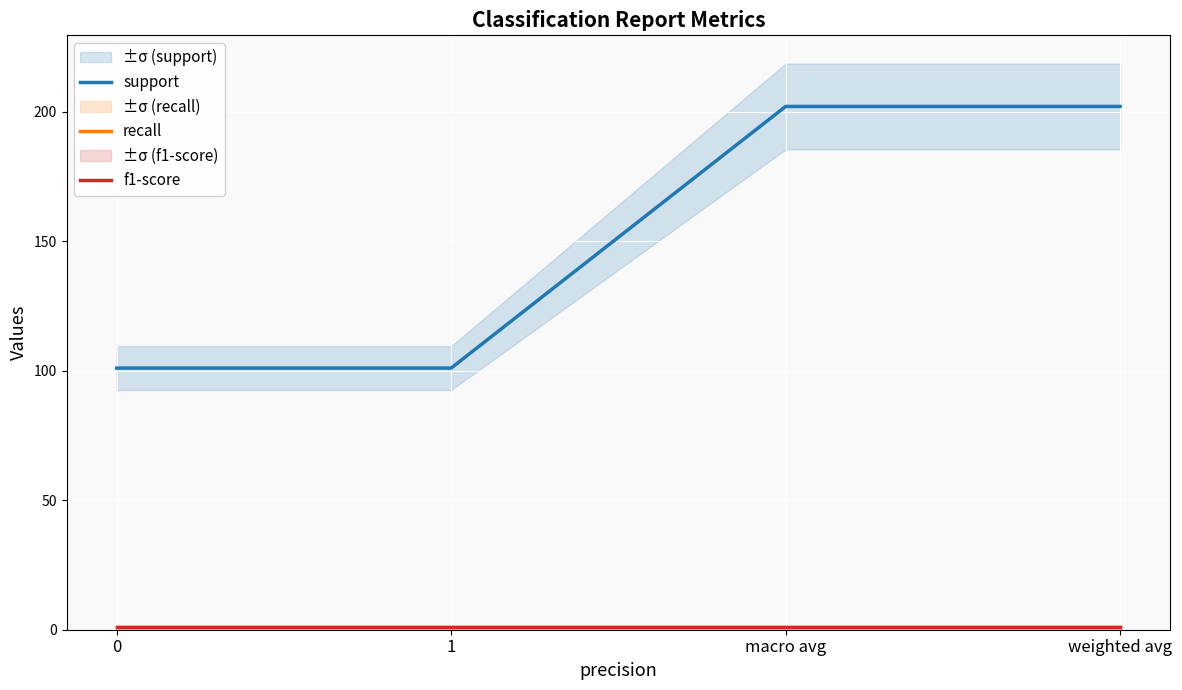

Is this an area chart (filled region under the line)?

No